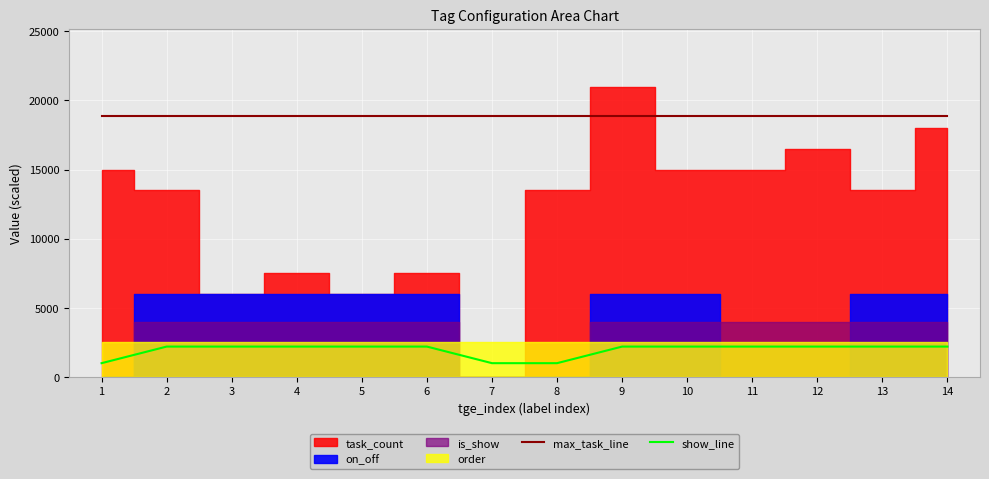

How many lines are shown in the chart?

2